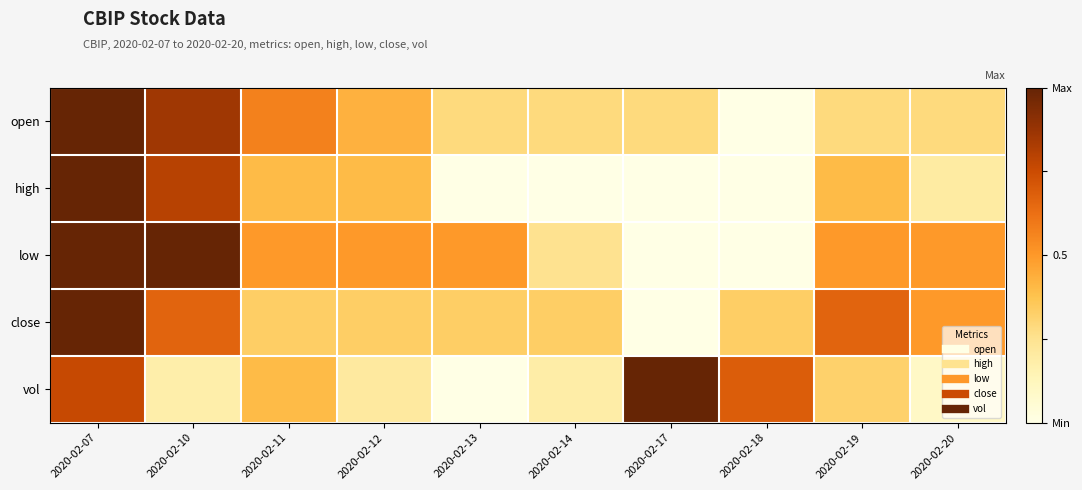

At 2020-02-18, list the series in order from smallest to largest.

open, high, low, close, vol